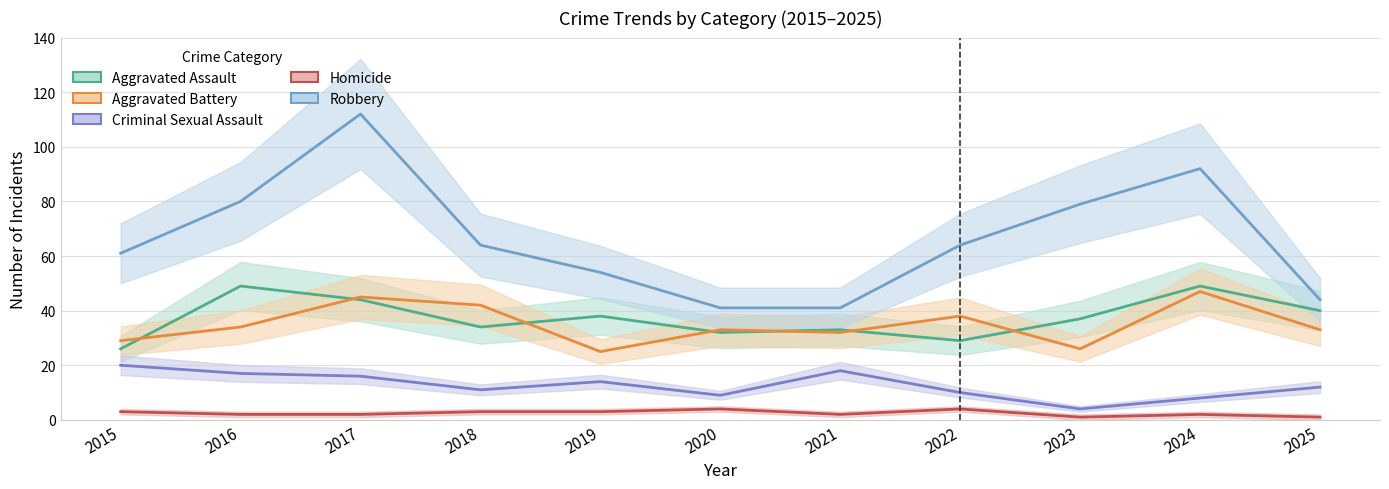

What is the difference between the highest and lowest values at 2022?

60